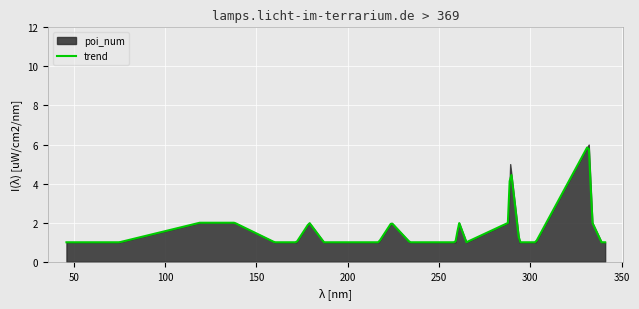

Between 265 and 289, which is larger?

289